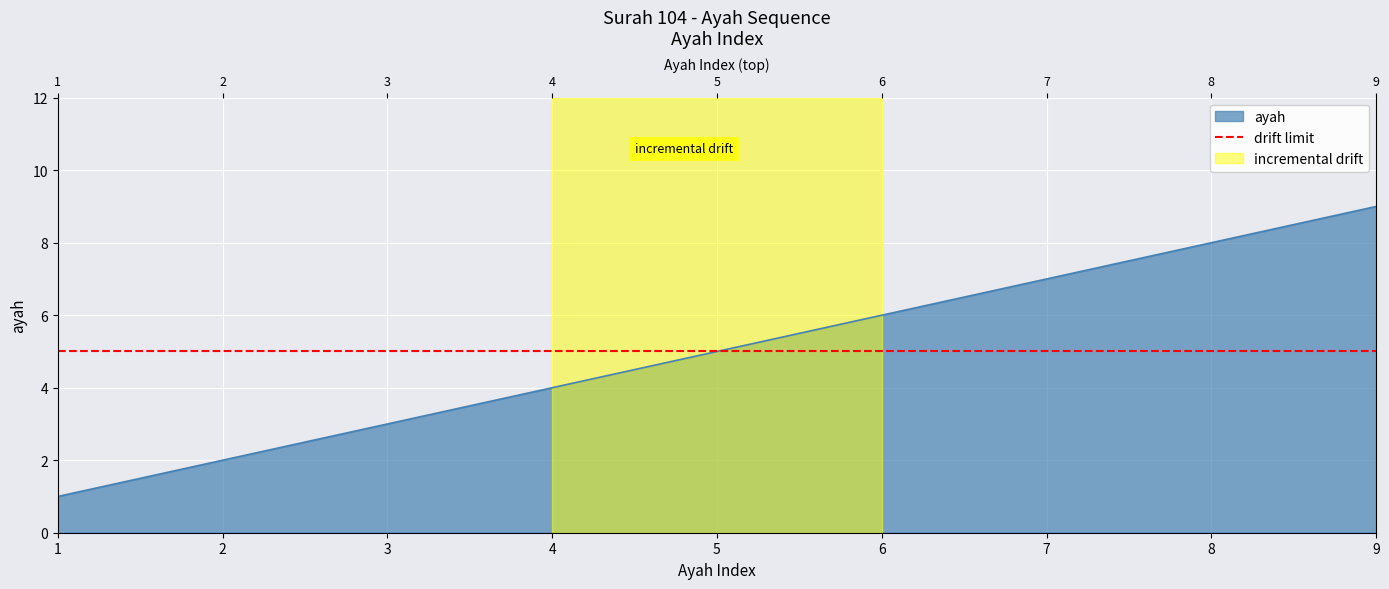

Count the number of categories in the chart.

9